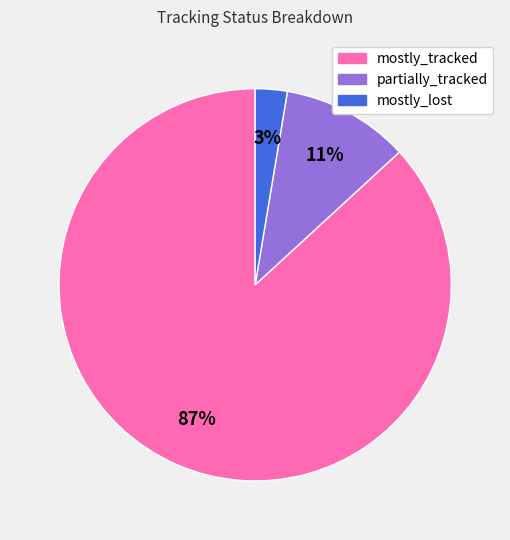

To the nearest percent, what is the combined percentage of mostly_tracked and partially_tracked?

97%